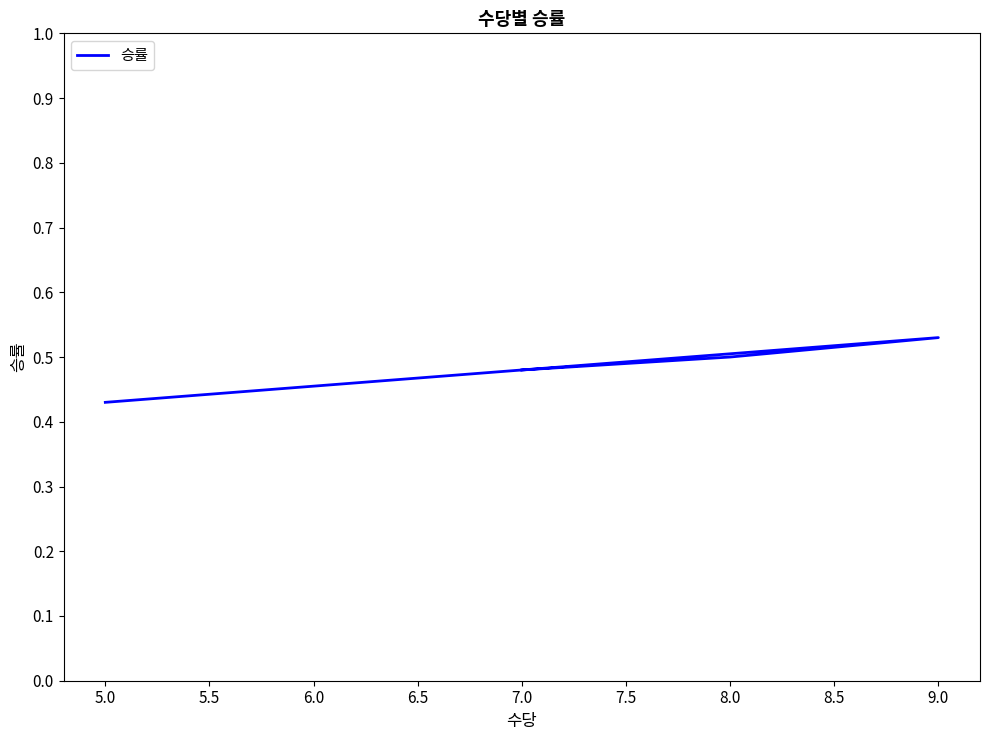

What is the difference between the maximum and minimum values?

0.1